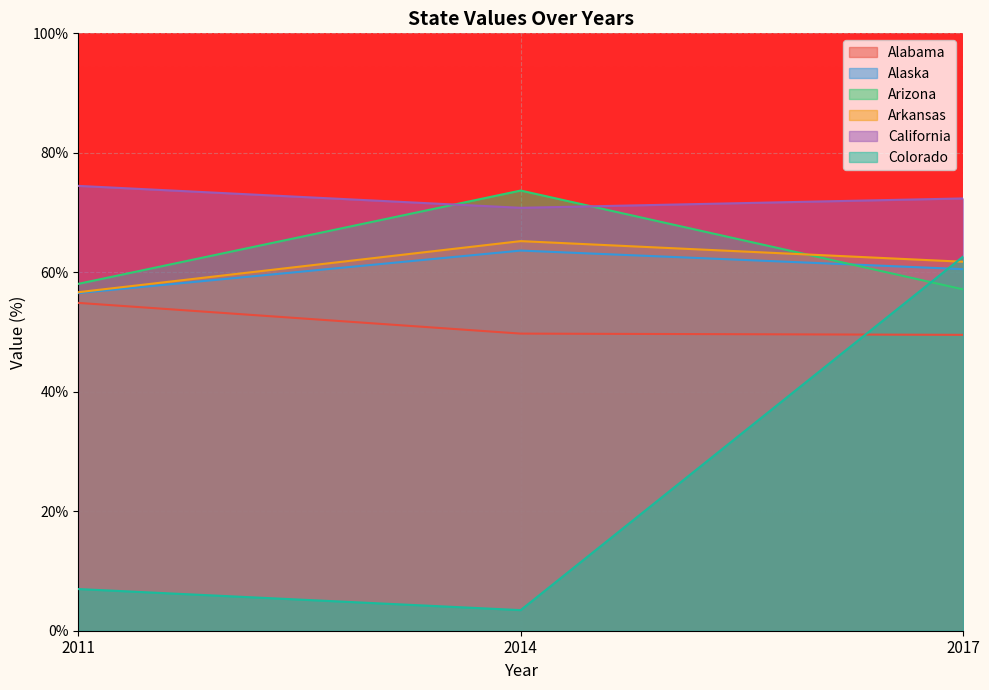

Which label corresponds to the largest value in the chart?

2011